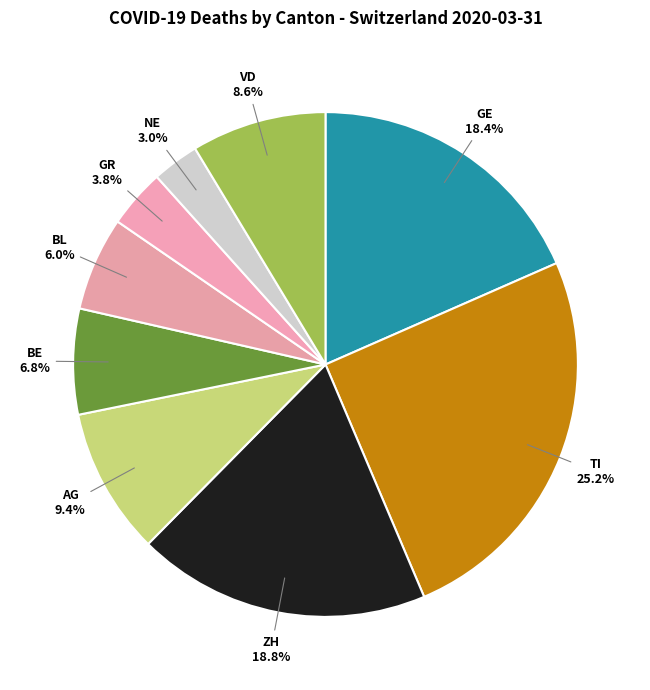

What is the largest slice in the pie chart?

TI